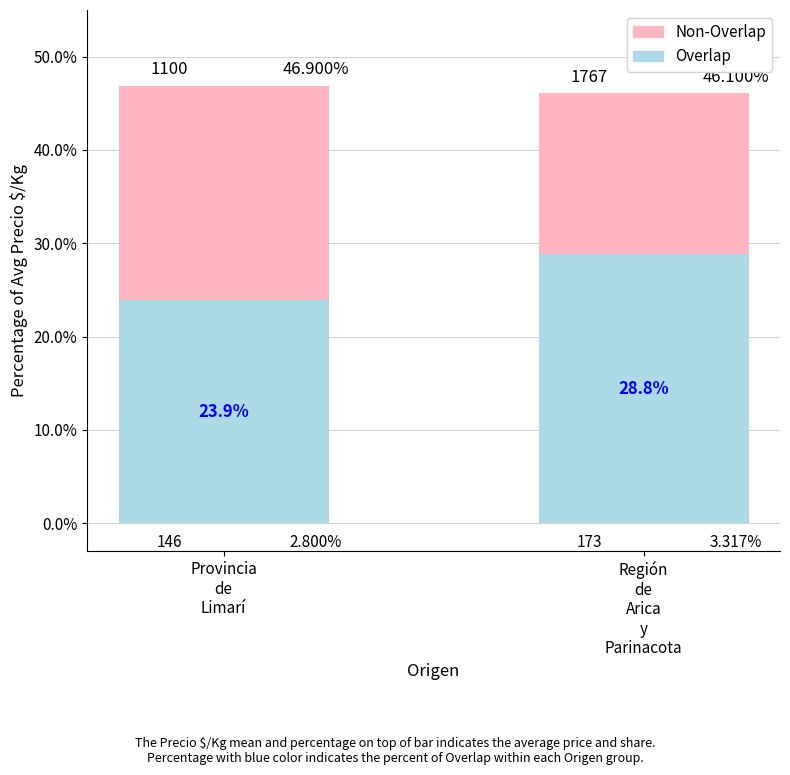

What position from the right is Región
de
Arica
y
Parinacota?

1